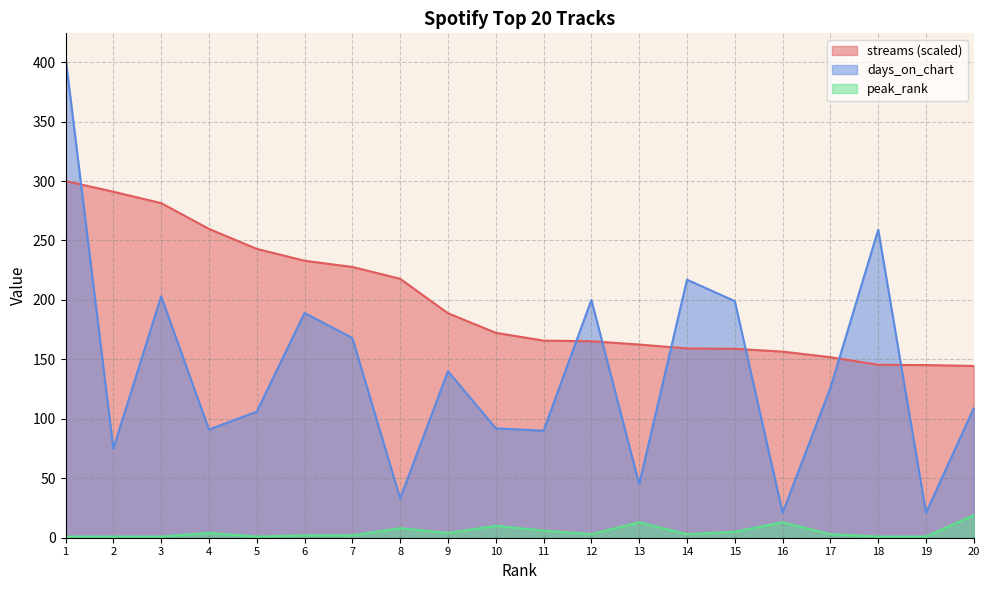

How many distinct data groups are displayed?

3